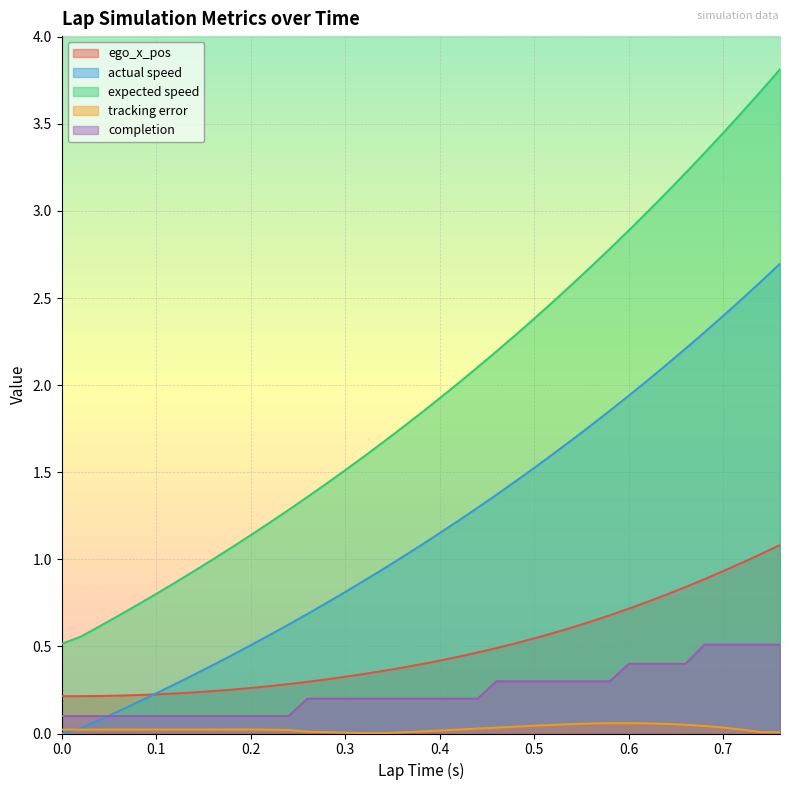

What value does the ego_x_pos series have at 0.7?

0.9